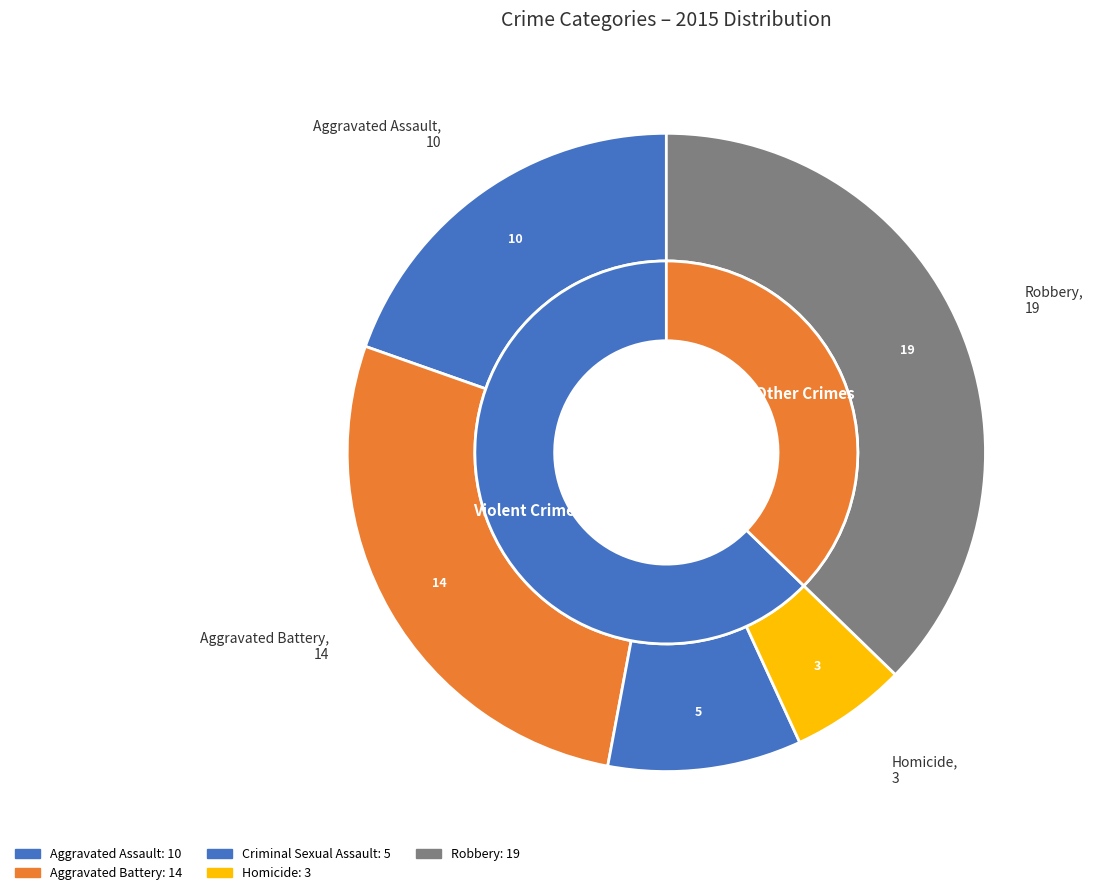

The Robbery slice represents 37% of the pie. True or false?

True